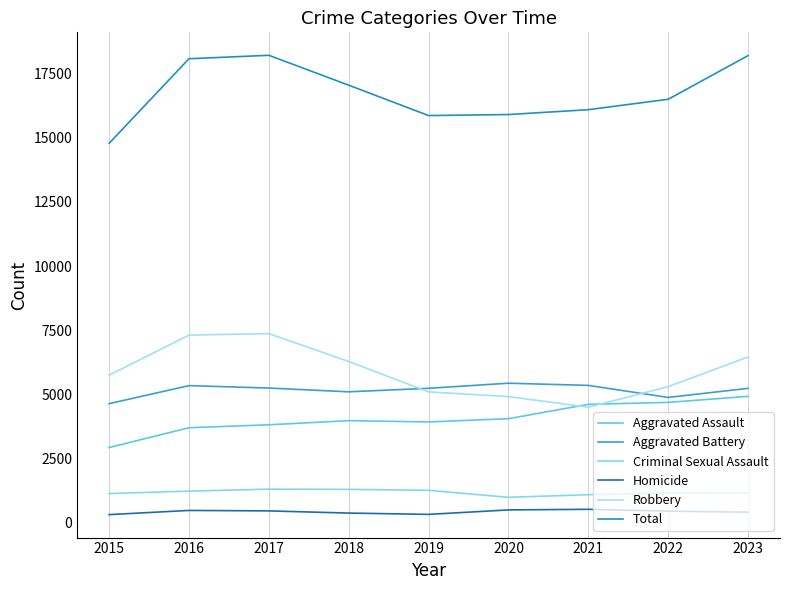

In Criminal Sexual Assault, how many points are lower than both neighbors (excluding endpoints)?

1